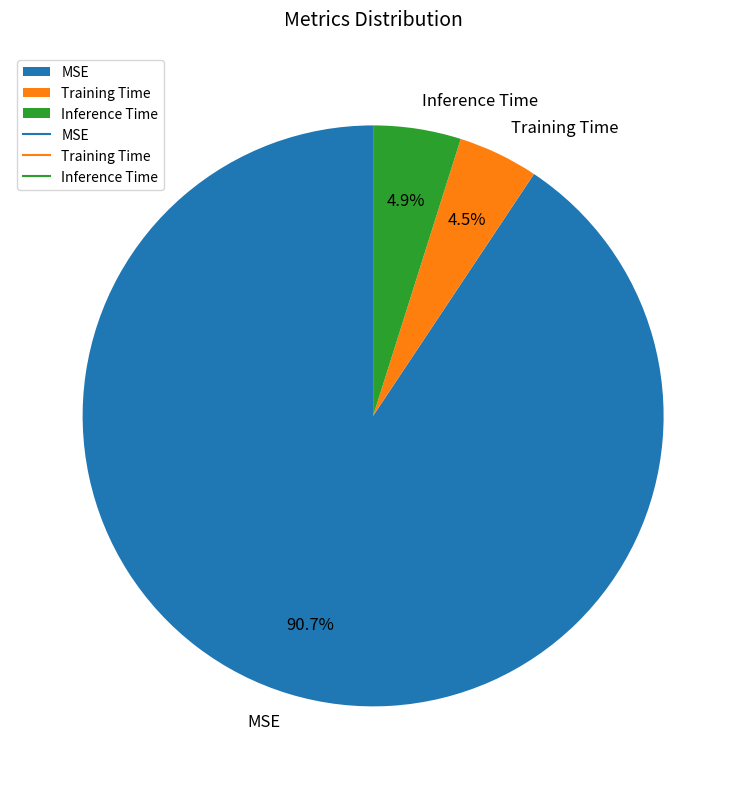

Is there a majority slice in this chart?

Yes